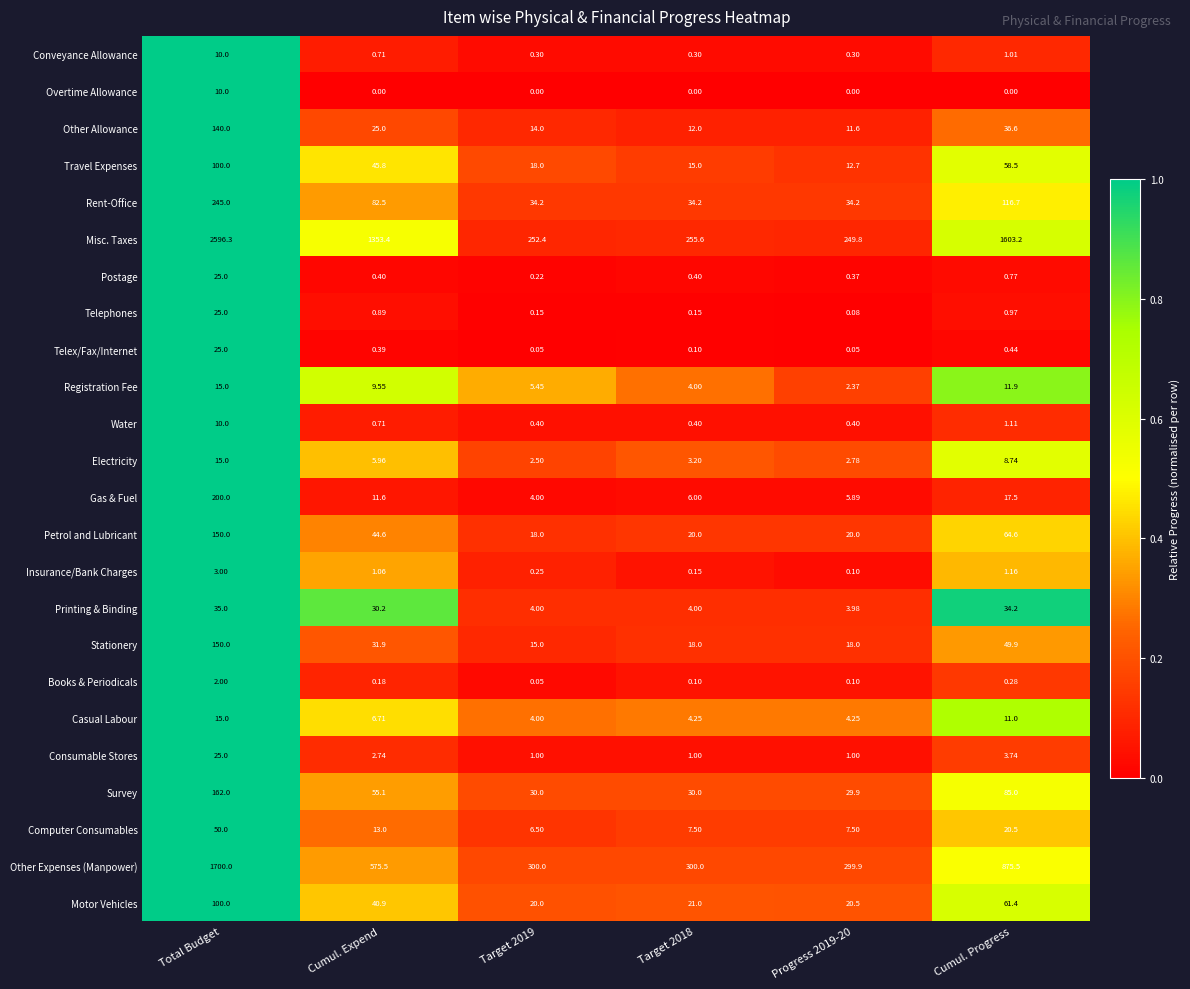

Which category has the highest value in the Electricity series?

Total Budget